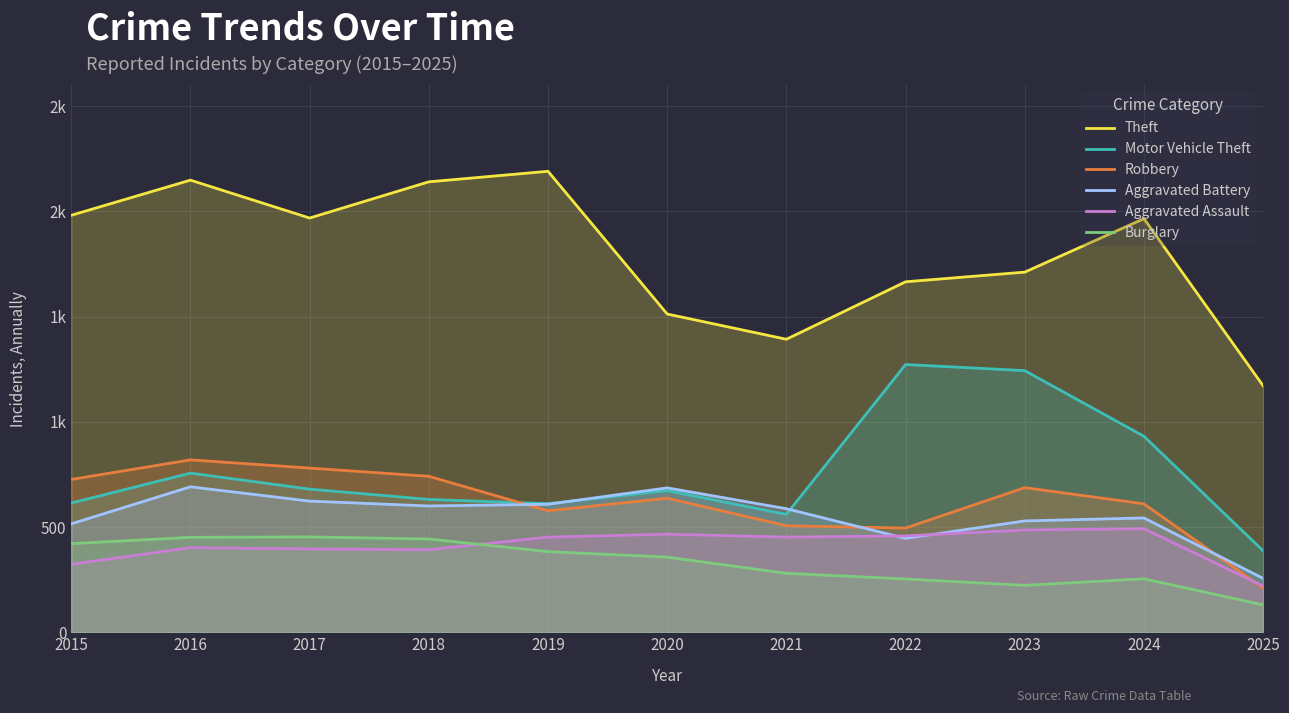

What is the value of the Burglary point at the 6th from the left?

357